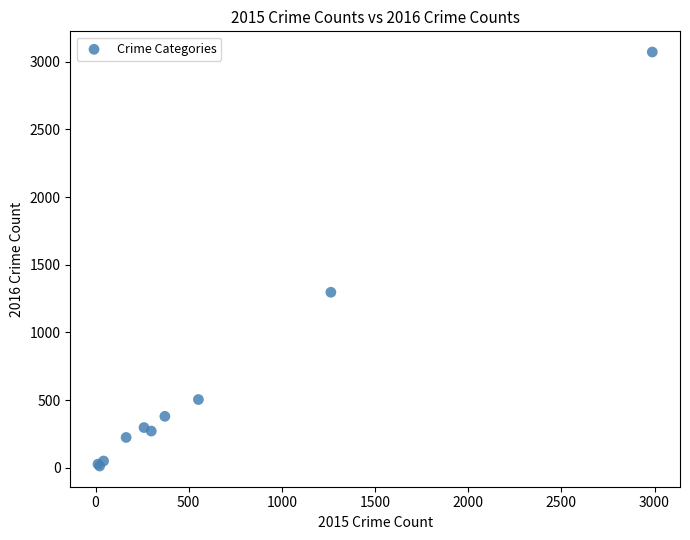

What Y value in the scatter plot is closest to 1542?

1297